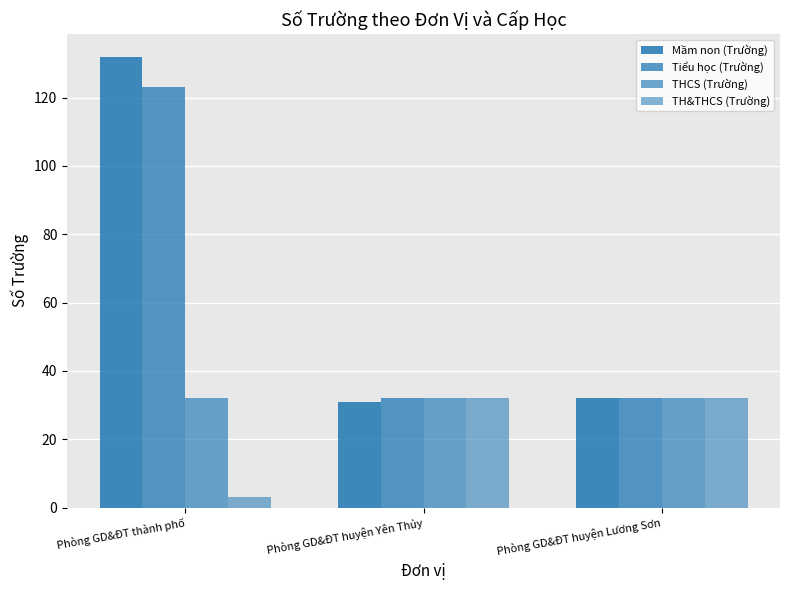

Which category has the highest value across all series?

Phòng GD&ĐT thành phố